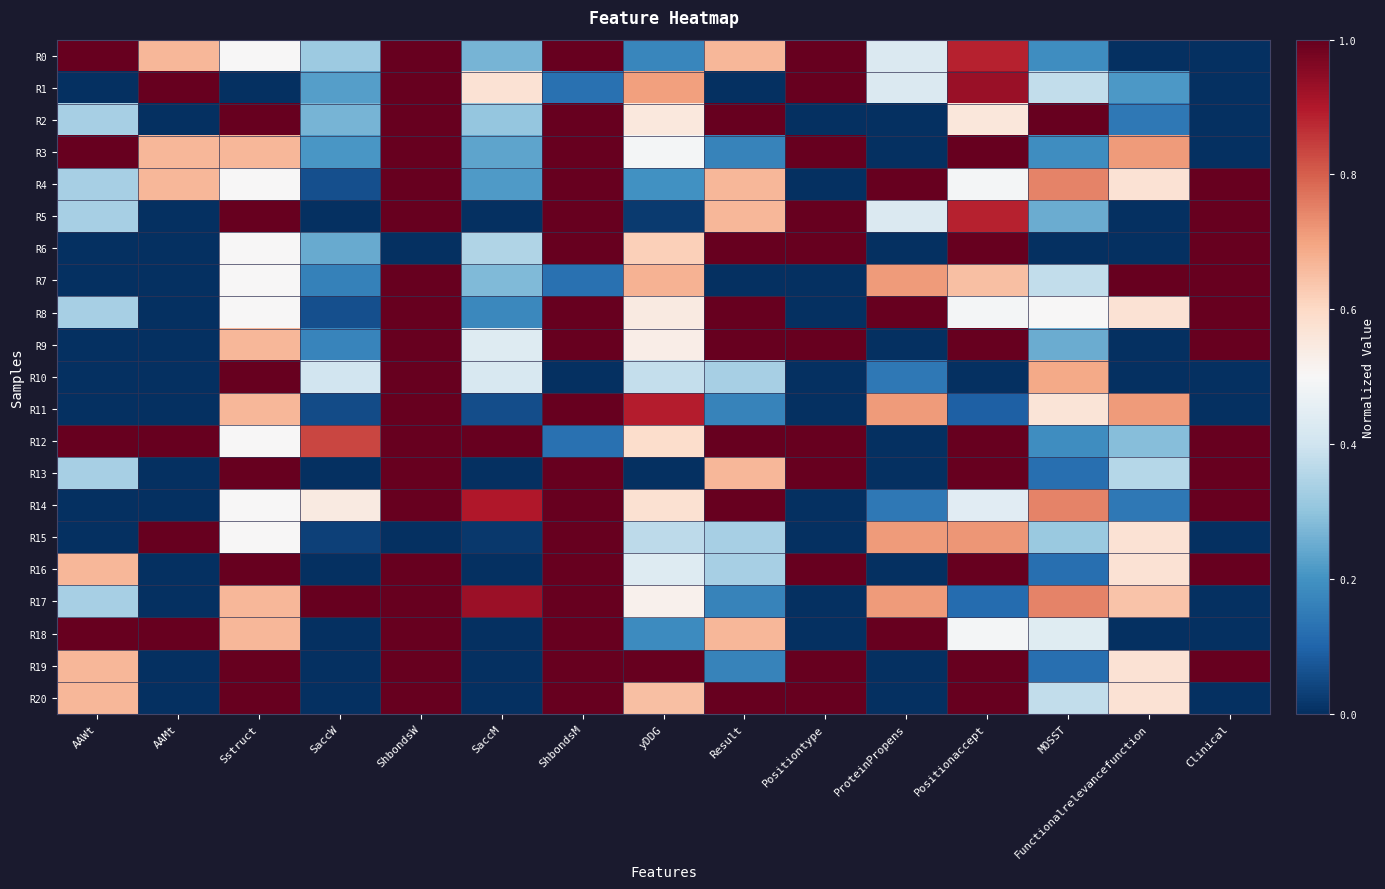

At how many categories does at least one series exceed 0?

15